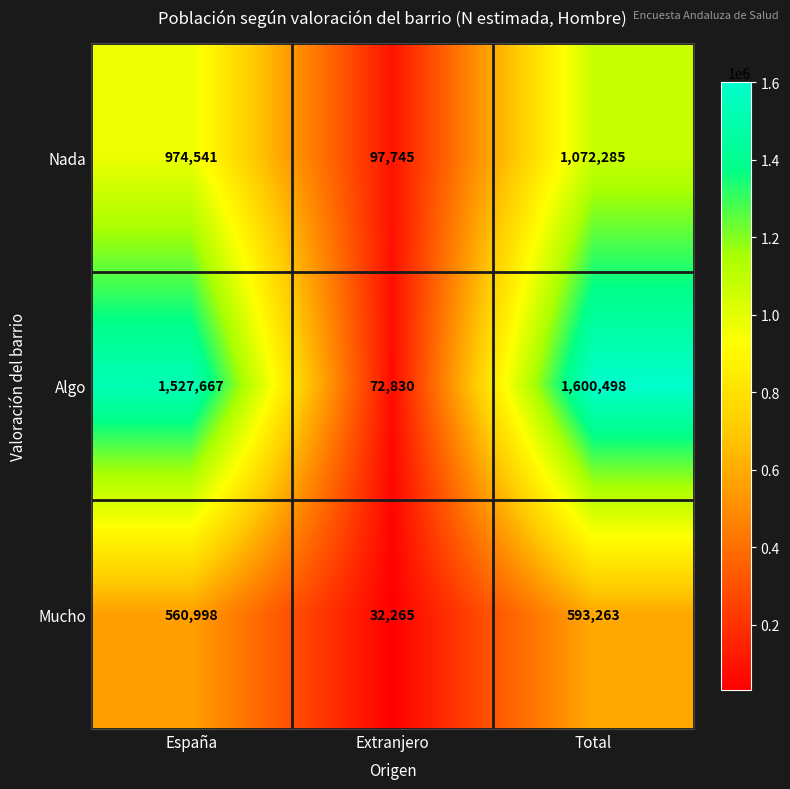

Reading right to left, list all the values displayed in this chart.

Nada: 1072285	97745	974541
Algo: 1600498	72830	1527667
Mucho: 593263	32265	560998